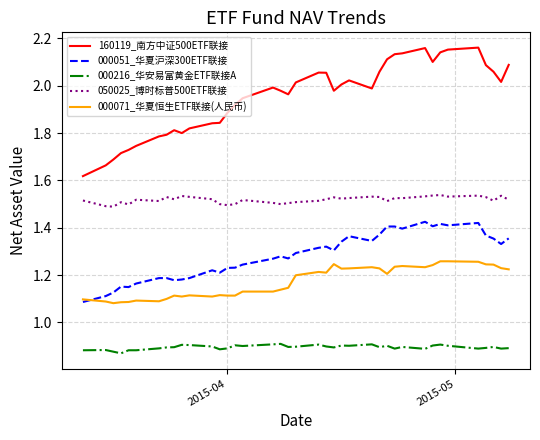

True or false: 000216_华安易富黄金ETF联接A and 000051_华夏沪深300ETF联接 cross at least once.

False